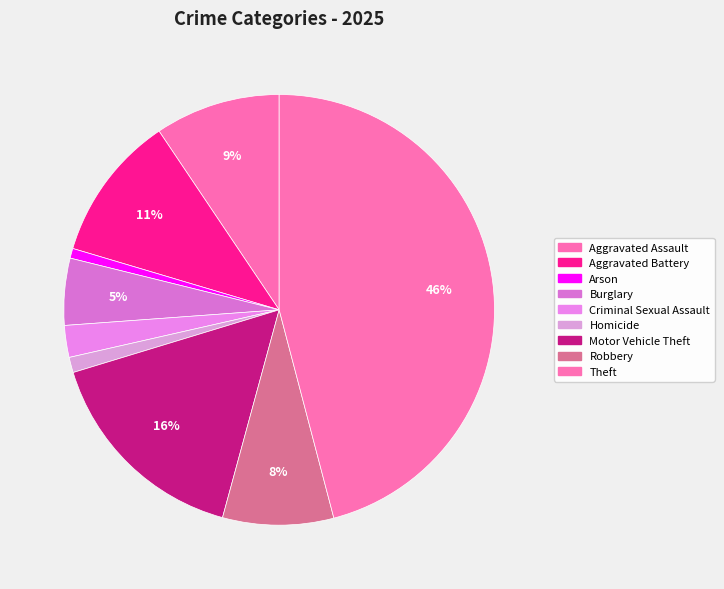

Between Theft and Robbery, which is larger?

Theft